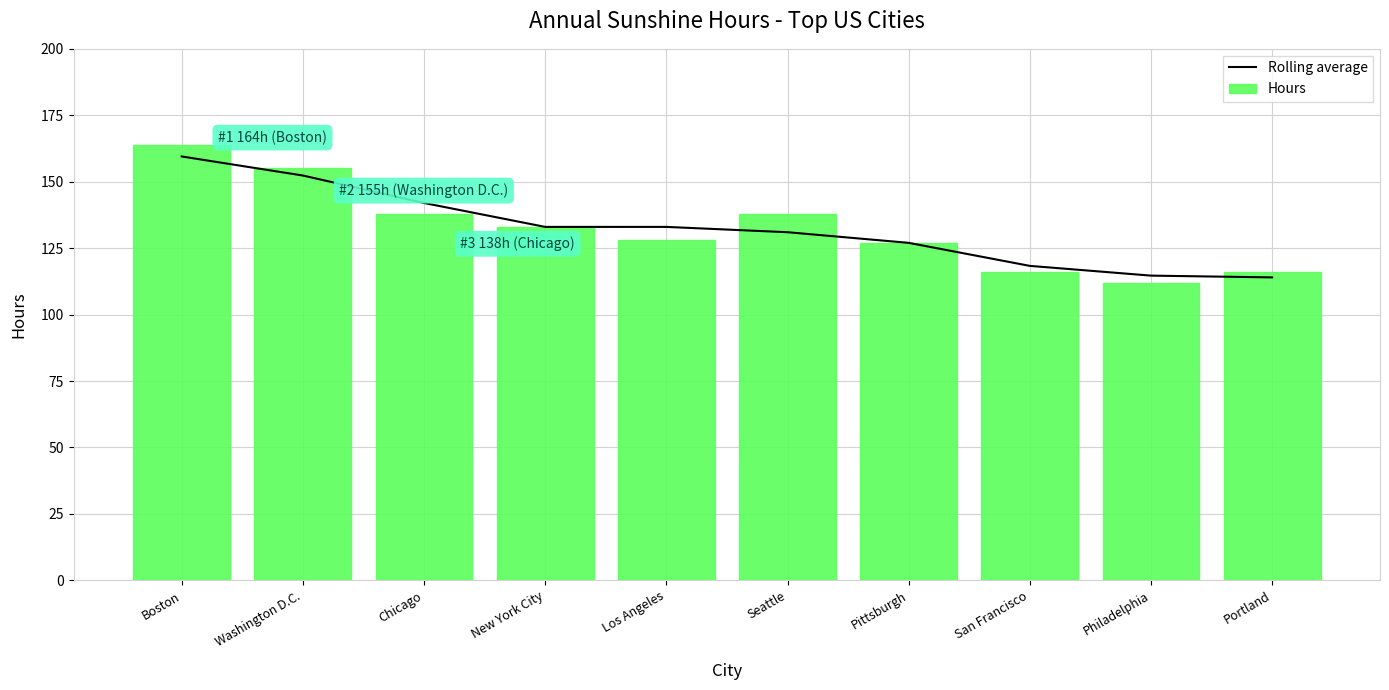

At New York City, list the series in order from smallest to largest.

Rolling average, Hours